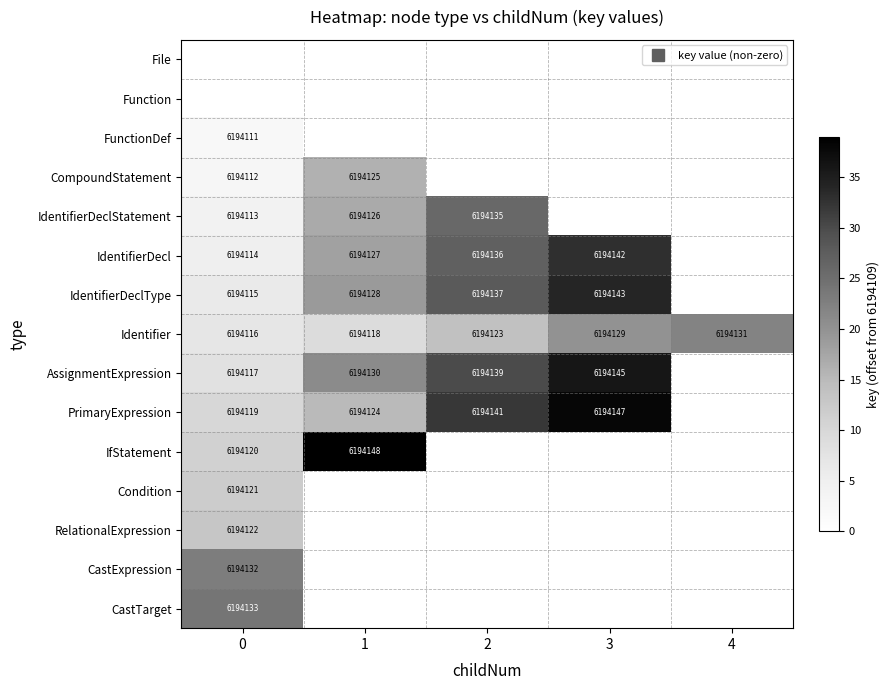

Which has a higher value, 4 or 0?

4